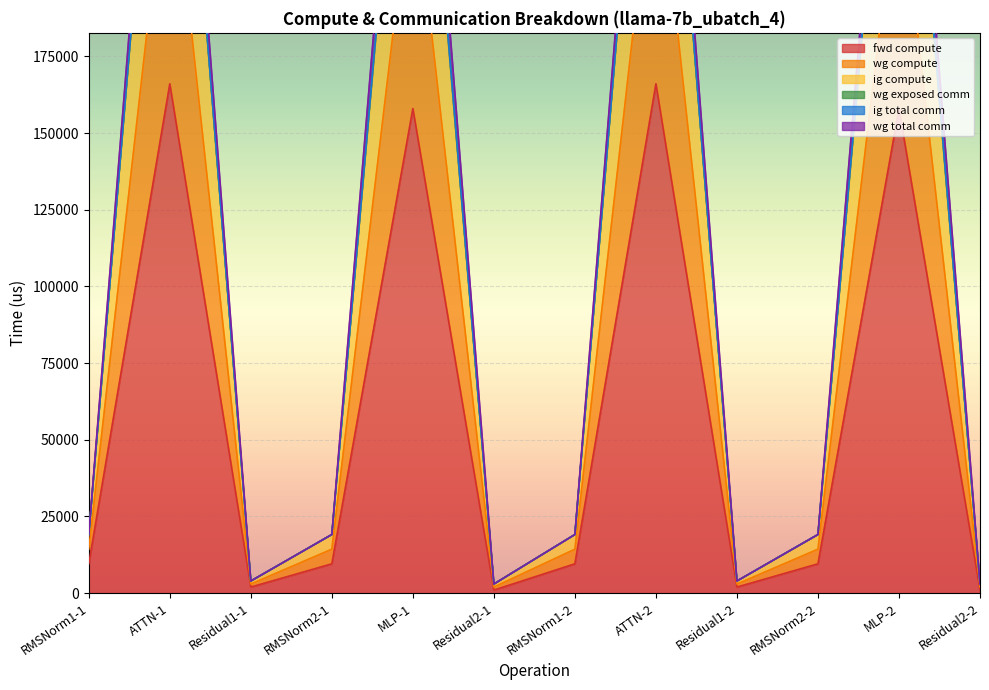

What is the difference between the maximum and second lowest values in the fwd compute series?

165077.0